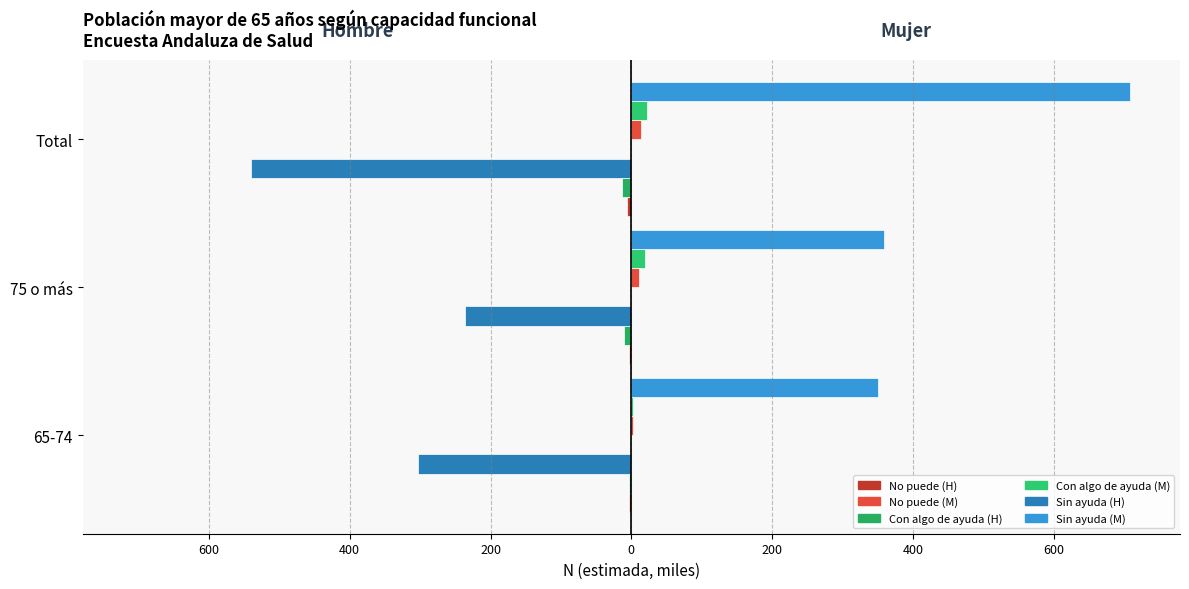

Reading left to right, what are all the values shown in this chart?

No puede (Hombre): -3.0	-3.2	-6.1
No puede (Mujer): 1.9	11.2	13.2
Con algo de ayuda (Hombre): -3.2	-10.7	-13.9
Con algo de ayuda (Mujer): 1.9	19.7	21.6
Sin ayuda (Hombre): -303.6	-236.0	-539.6
Sin ayuda (Mujer): 350.1	358.1	708.2